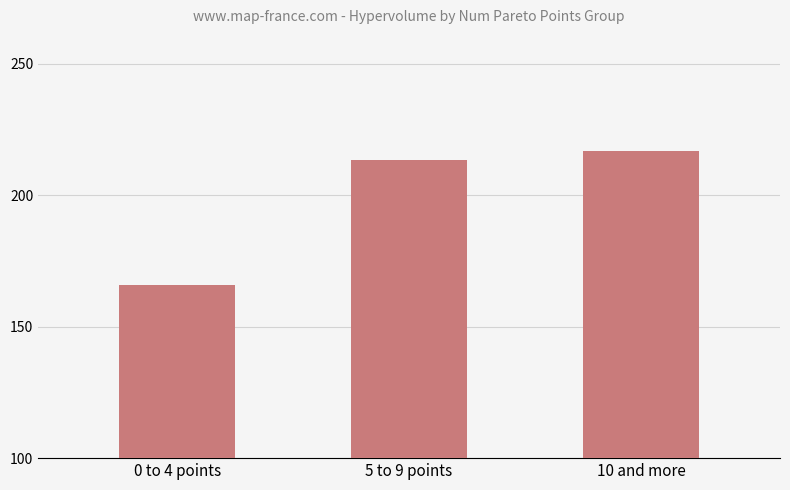

What position from the left is 0 to 4 points?

1